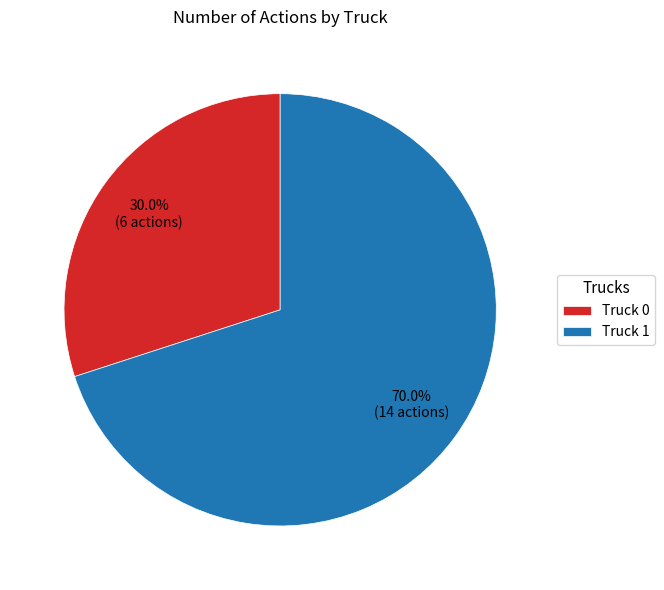

Does any single category account for the majority?

Yes